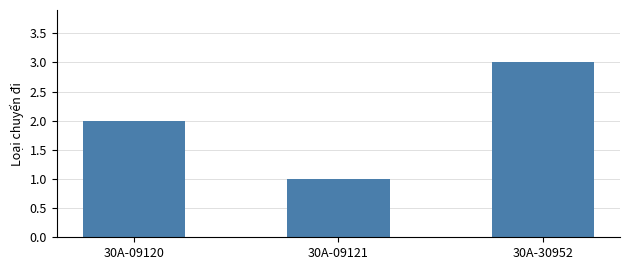

How many values are below 2?

1